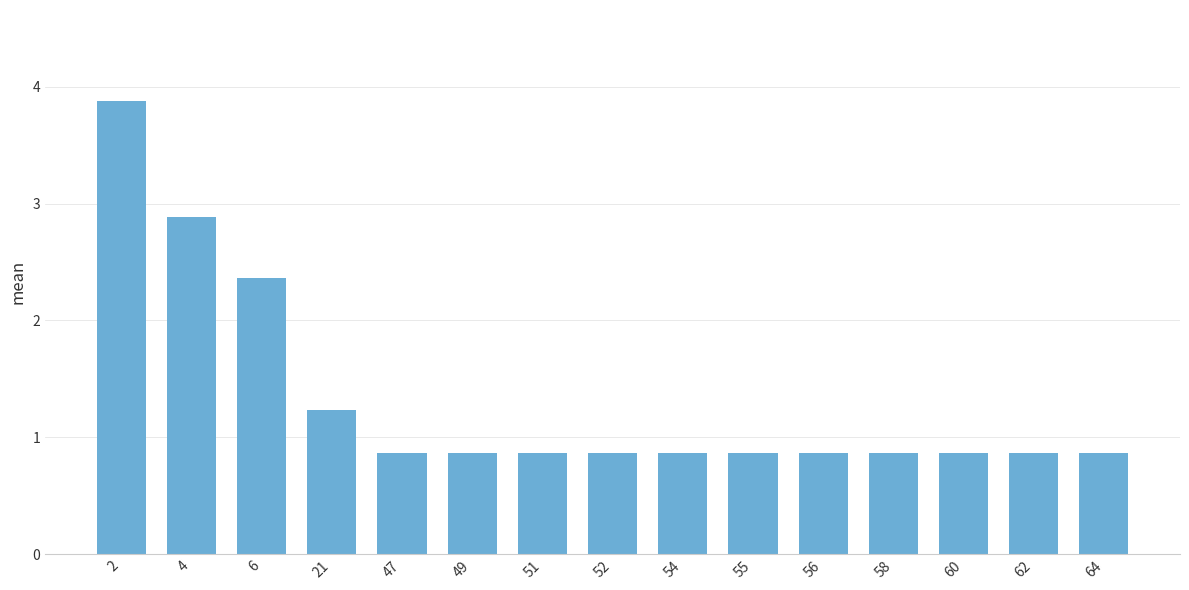

Reading left to right, transcribe all the data shown in this chart.

2=3.9	4=2.9	6=2.4	21=1.2	47=0.9	49=0.9	51=0.9	52=0.9	54=0.9	55=0.9	56=0.9	58=0.9	60=0.9	62=0.9	64=0.9